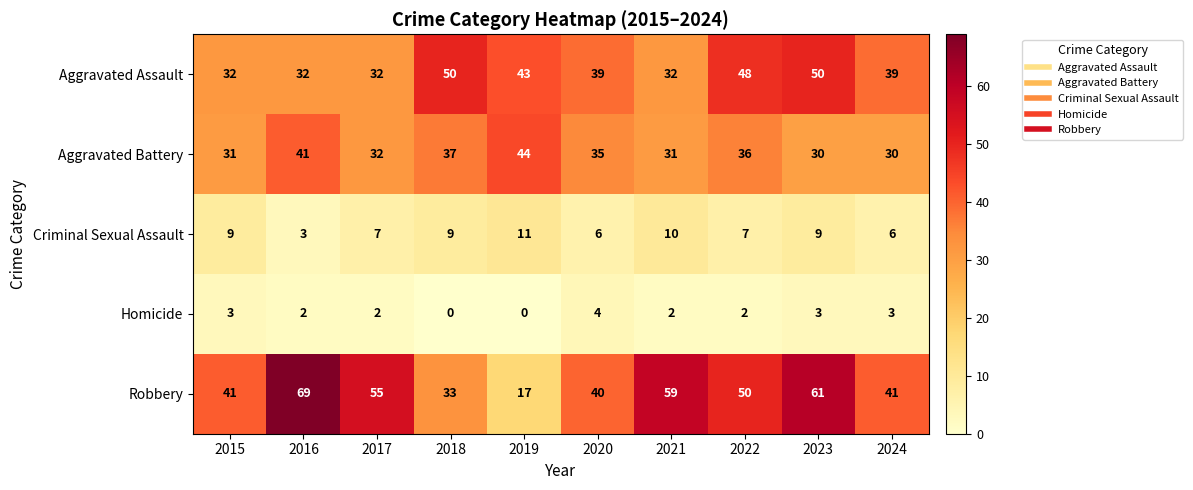

How many values in the Robbery series are below 50?

5